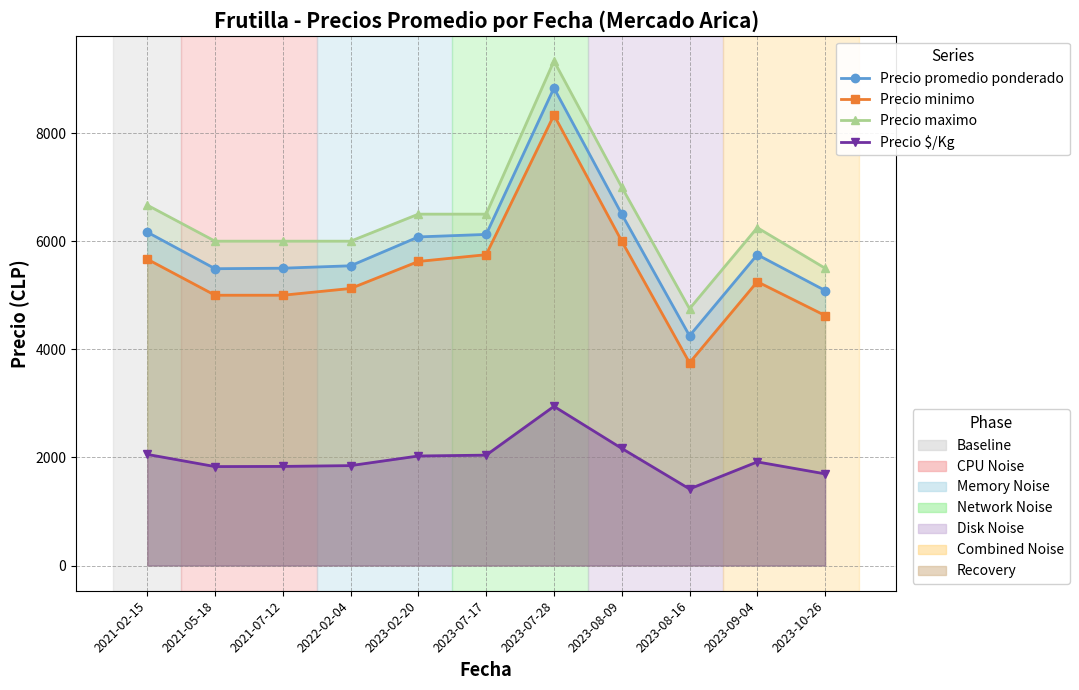

How many values in the Precio minimo series are below 5250?

5